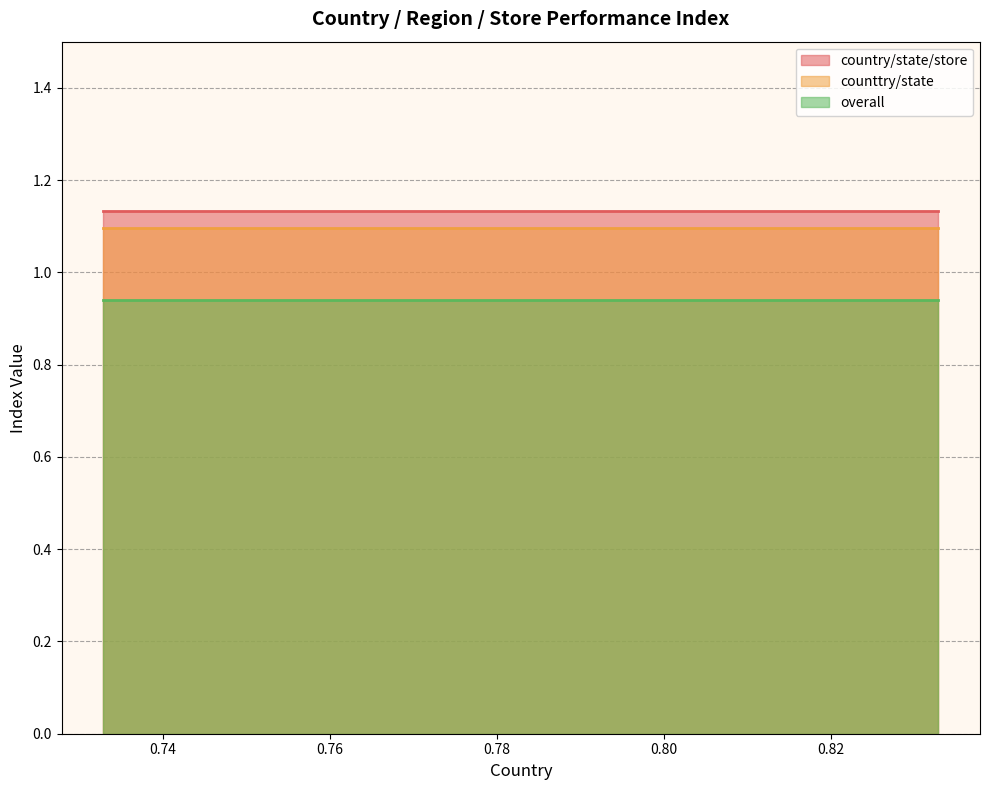

What is the difference between the highest and lowest values at 7?

0.2